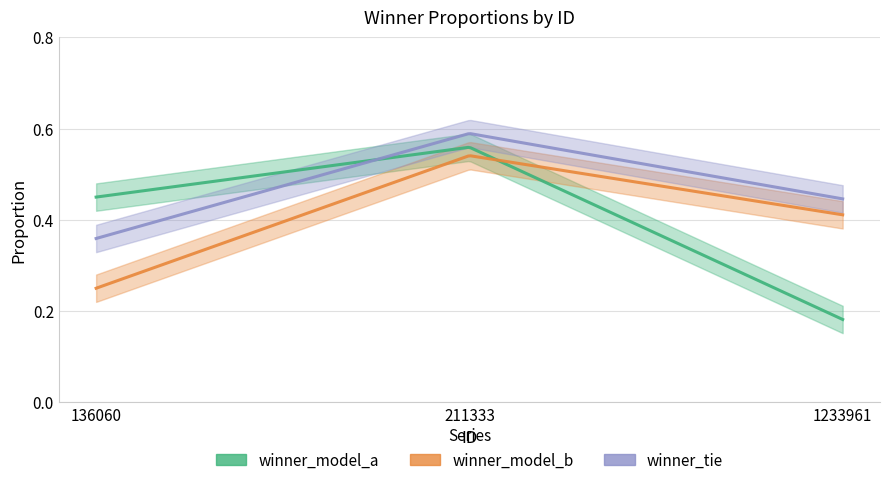

What is the sum of all winner_model_a values?

1.2